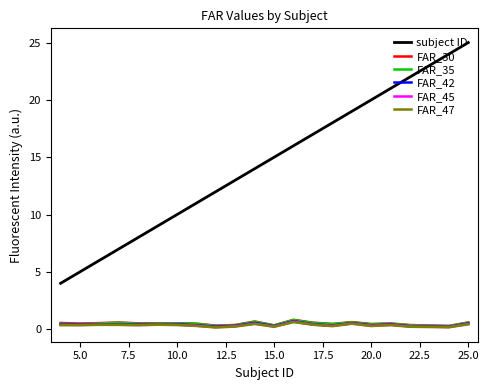

What is the greatest value displayed?

25.0